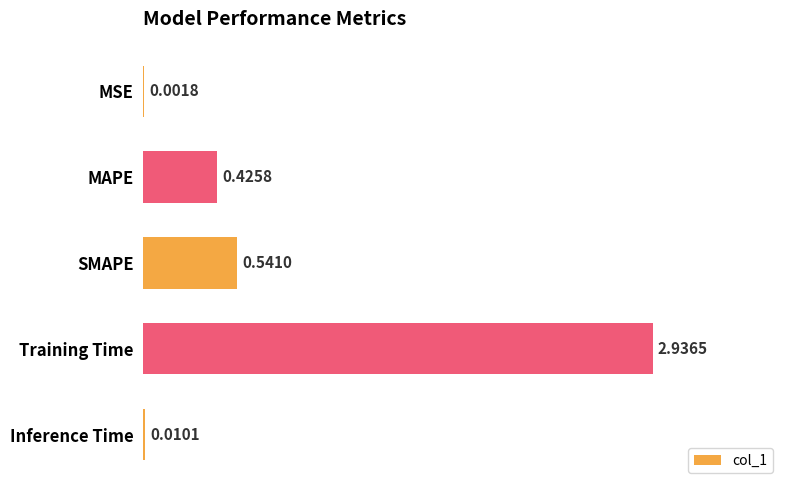

Between Training Time and Inference Time, which is larger?

Training Time